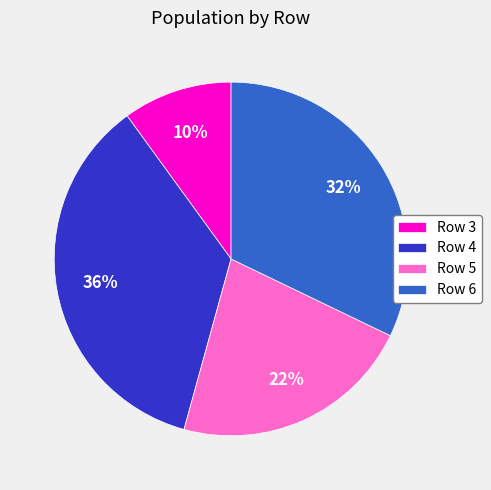

Is the sum of Row 5 and Row 6 greater than half?

Yes